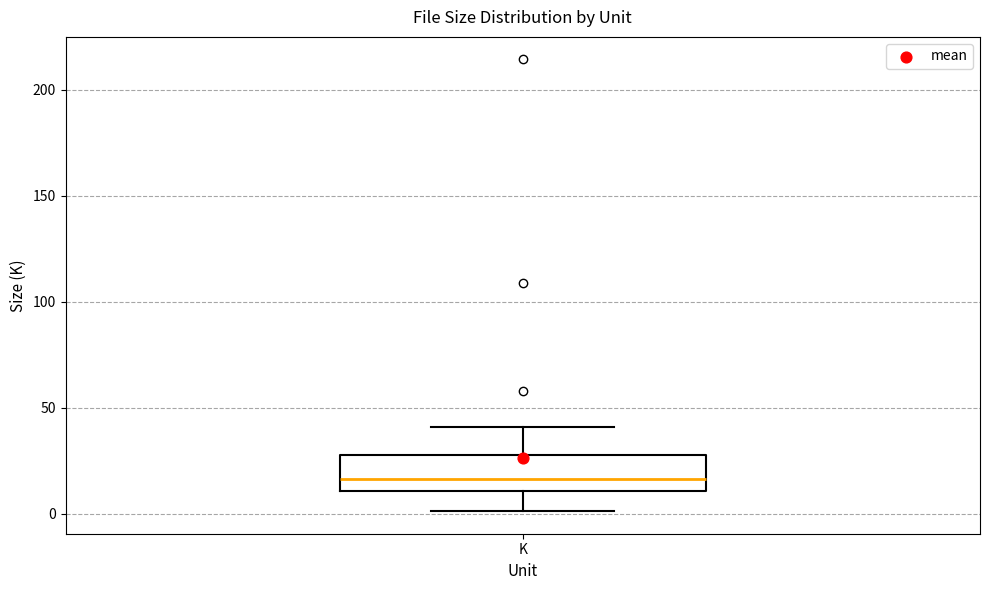

Read this box plot against the y-axis: the position of the median line, the range covered by the box, and the ends of both whiskers. The values are not printed on the chart, so give them approximately, as read against the axis.

median 15, box 10 to 30, whiskers 0 to 40